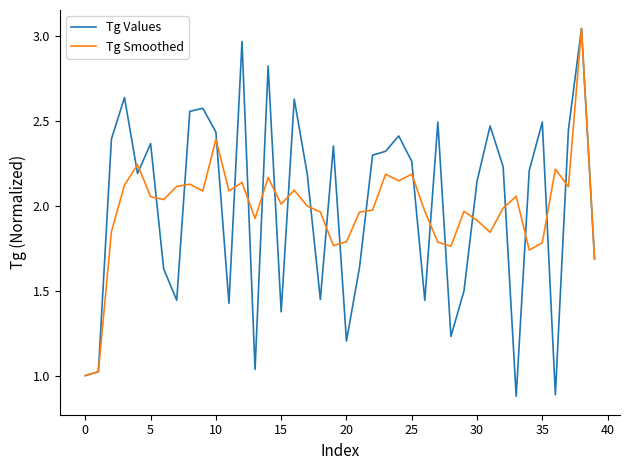

Which series has the largest range (max minus min)?

Tg Values